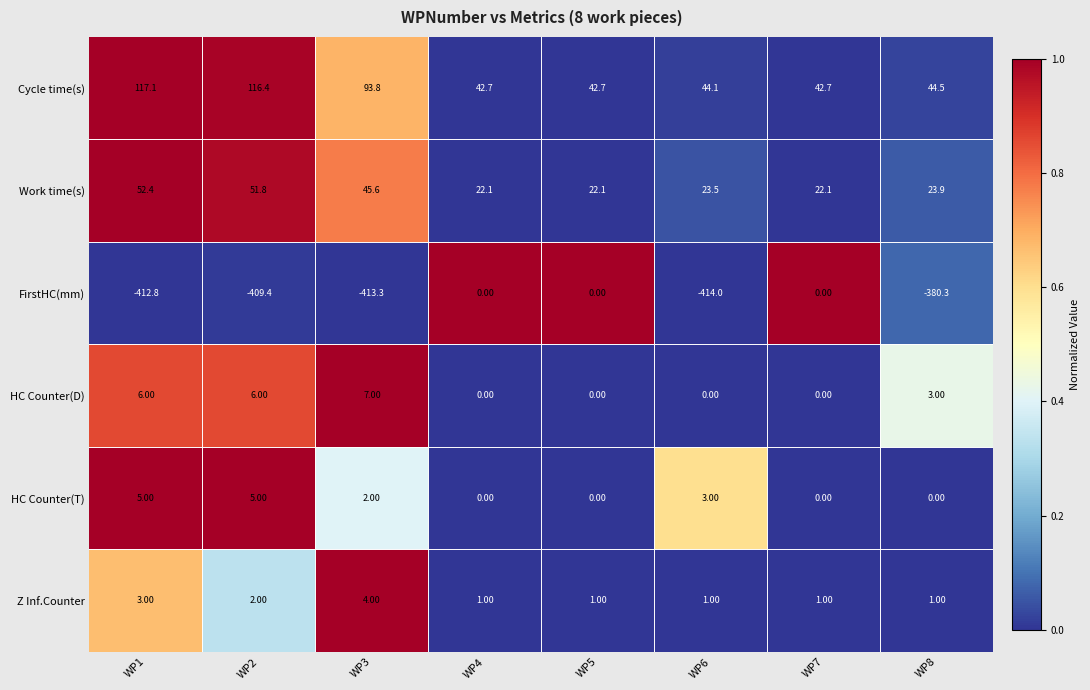

Which series has the largest total across all categories?

Cycle time(s)